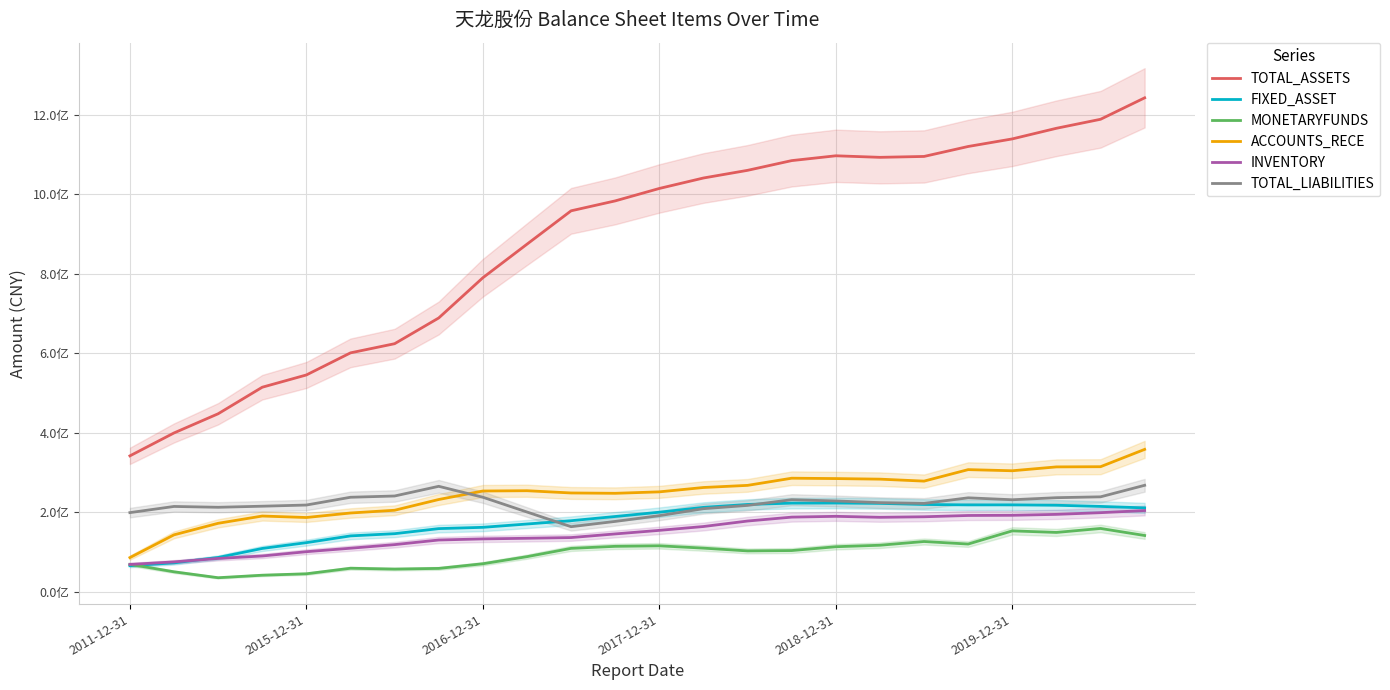

What is the sum of the ACCOUNTS_RECE values at 20 and 2019-12-31?

502662469.6